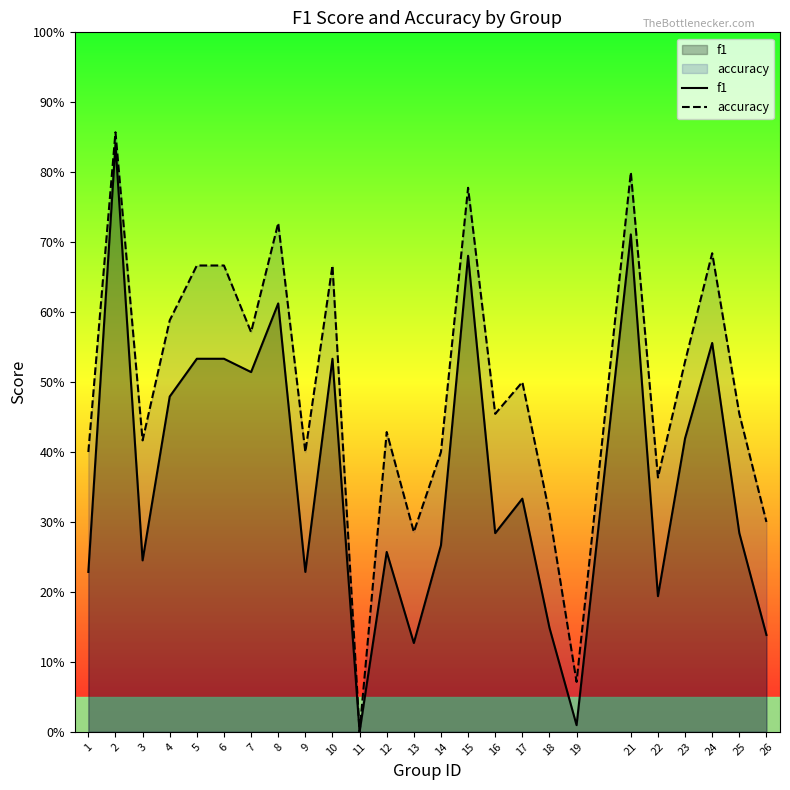

Which category has the lowest value in the accuracy series?

11